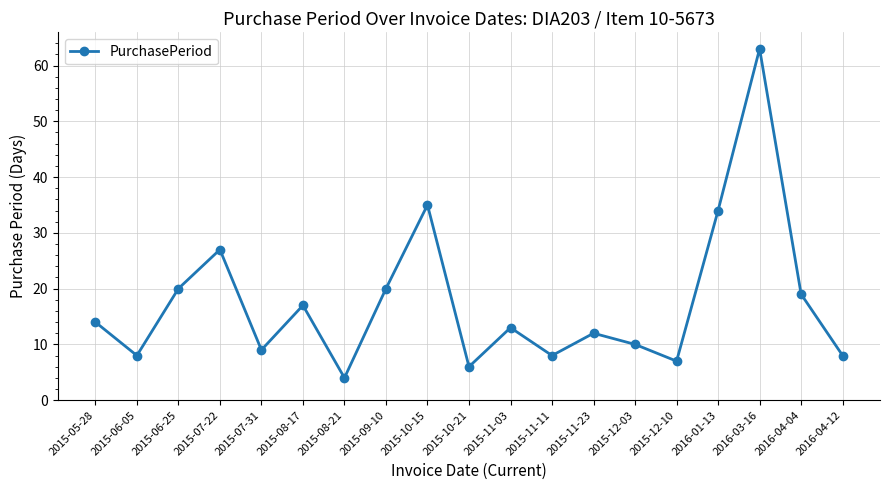

Reading left to right, transcribe all the data shown in this chart.

14	8	20	27	9	17	4	20	35	6	13	8	12	10	7	34	63	19	8